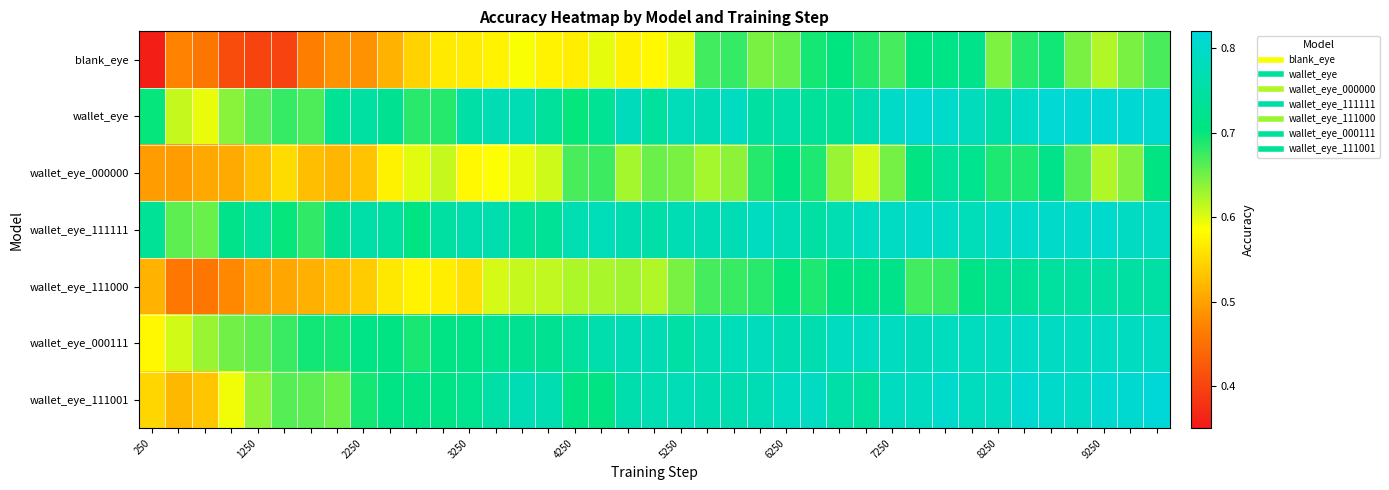

How many data points does each series have?

39